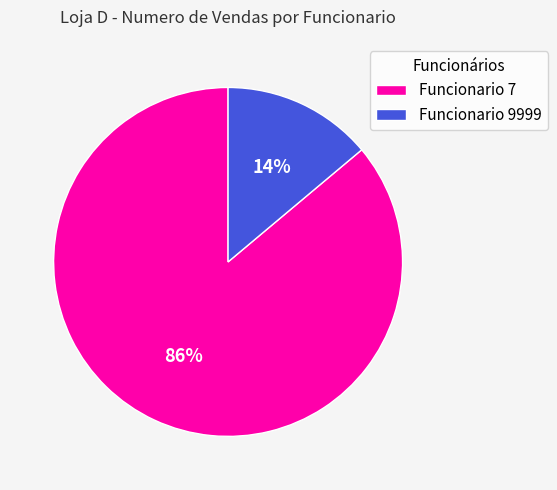

How many segments does this pie chart have?

2